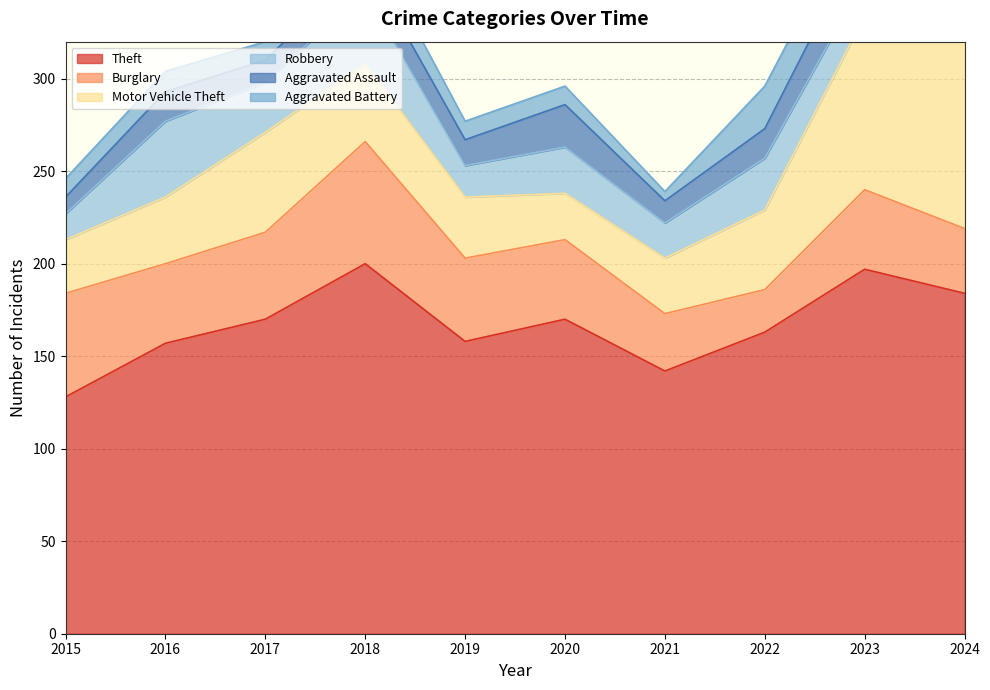

Between which two adjacent categories do Aggravated Assault and Aggravated Battery first intersect?

2015 and 2016